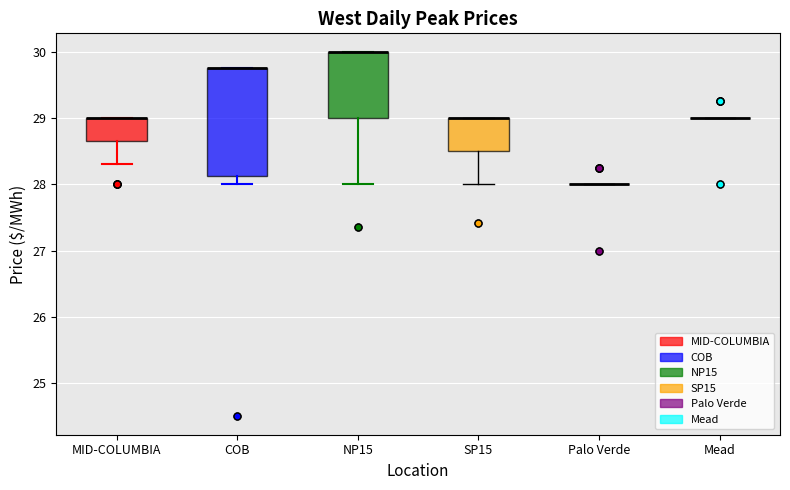

Reading left to right, read every box against the y-axis: the position of its median line, the range the box covers, and the ends of its whiskers. The values are not printed on the chart, so give them approximately, as read against the axis.

MID-COLUMBIA: median 29.0 (drawn on the box's upper edge), box 28.7 to 29.0, whiskers 28.3 to 29.0
COB: median 29.8 (drawn on the box's upper edge), box 28.1 to 29.8, whiskers 28.0 to 29.8
NP15: median 30.0 (drawn on the box's upper edge), box 29.0 to 30.0, whiskers 28.0 to 30.0
SP15: median 29.0 (drawn on the box's upper edge), box 28.5 to 29.0, whiskers 28.0 to 29.0
Palo Verde: box collapsed to a line at 28.0, whiskers 28.0 to 28.0
Mead: box collapsed to a line at 29.0, whiskers 29.0 to 29.0